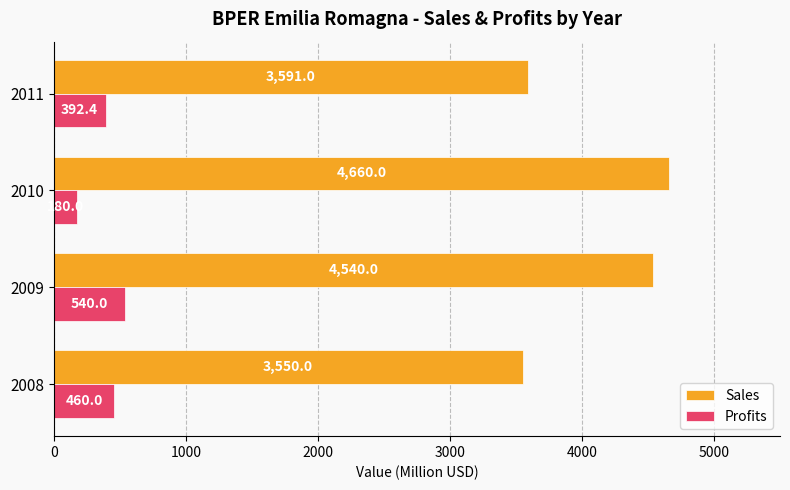

List the labels in order of Profits value, largest first.

2009, 2008, 2011, 2010